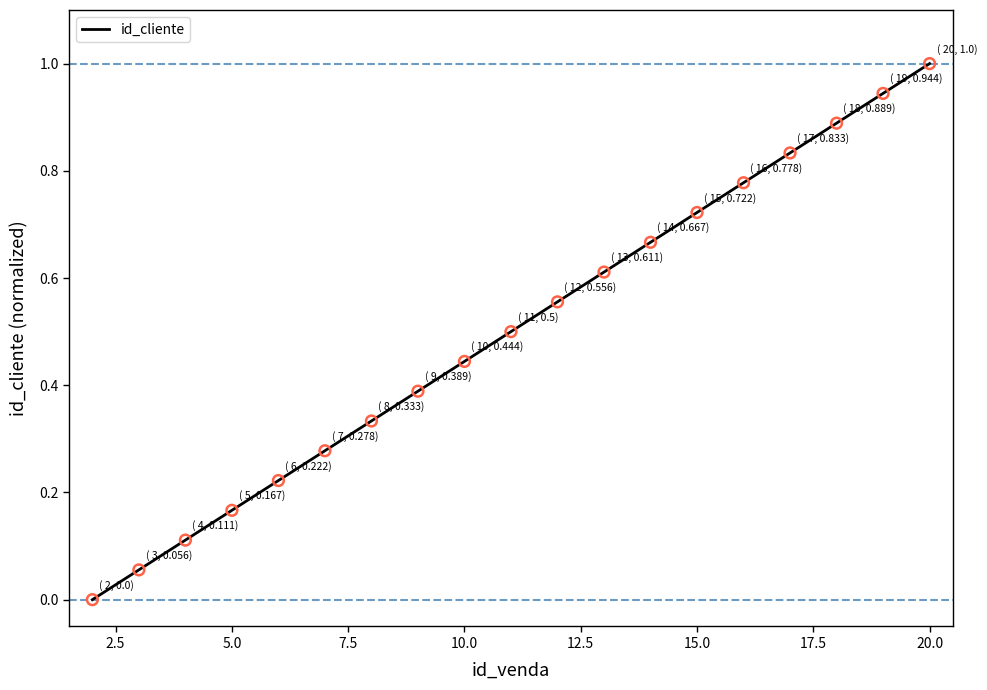

What is the change in value from 14 to 17?

+0.2